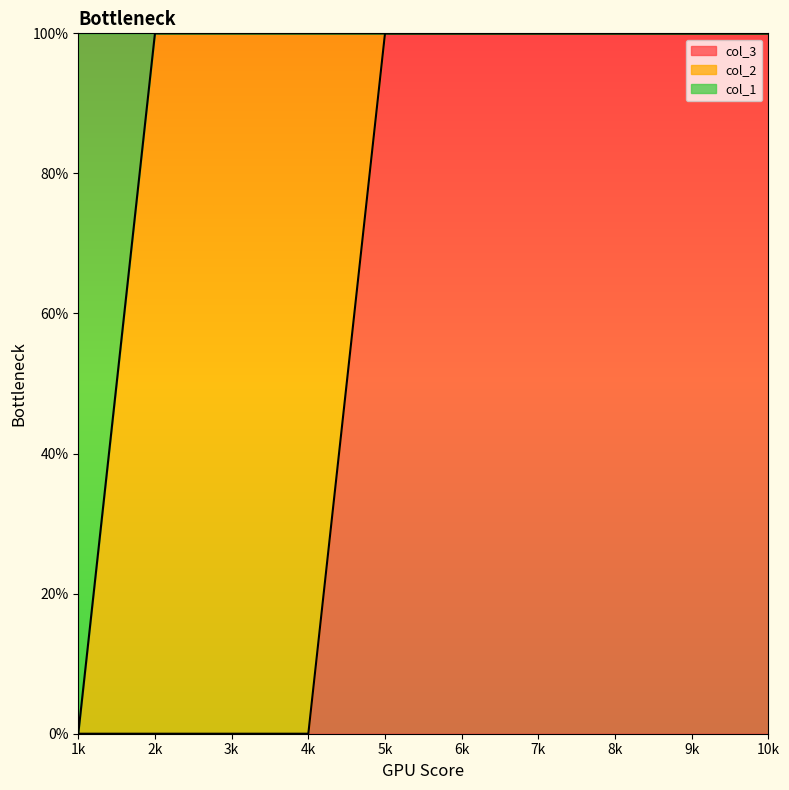

How many values in the col_3 series are below 1?

4